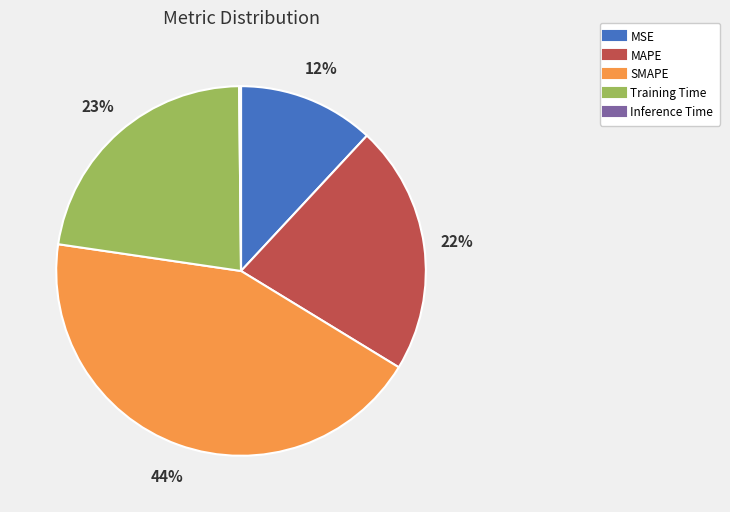

To the nearest percent, what is the difference between the SMAPE and Training Time slice percentages?

21%